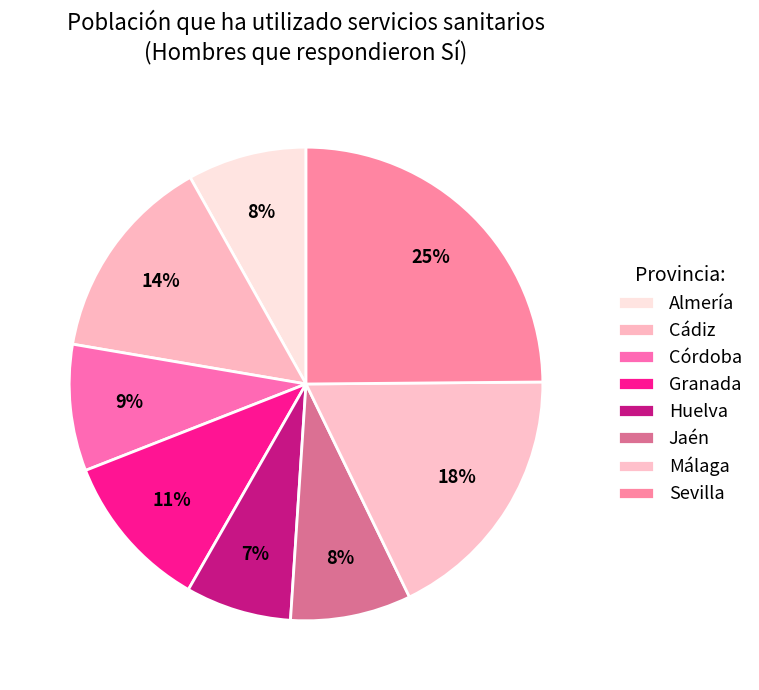

Which slice is the largest?

Sevilla